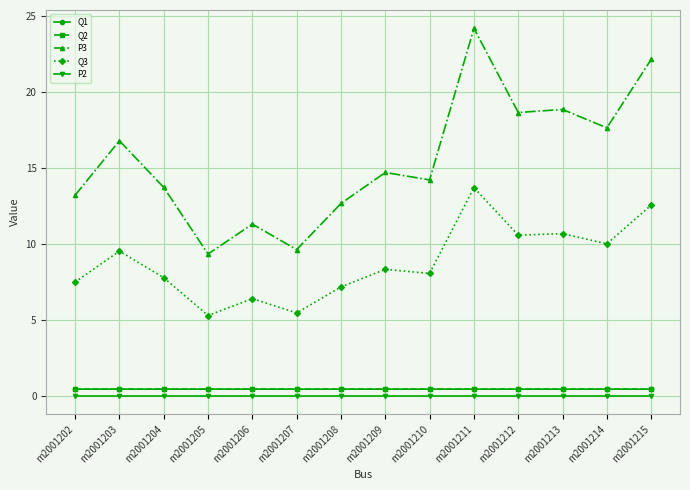

What is the approximate value of P3 at m2001204?

13.7